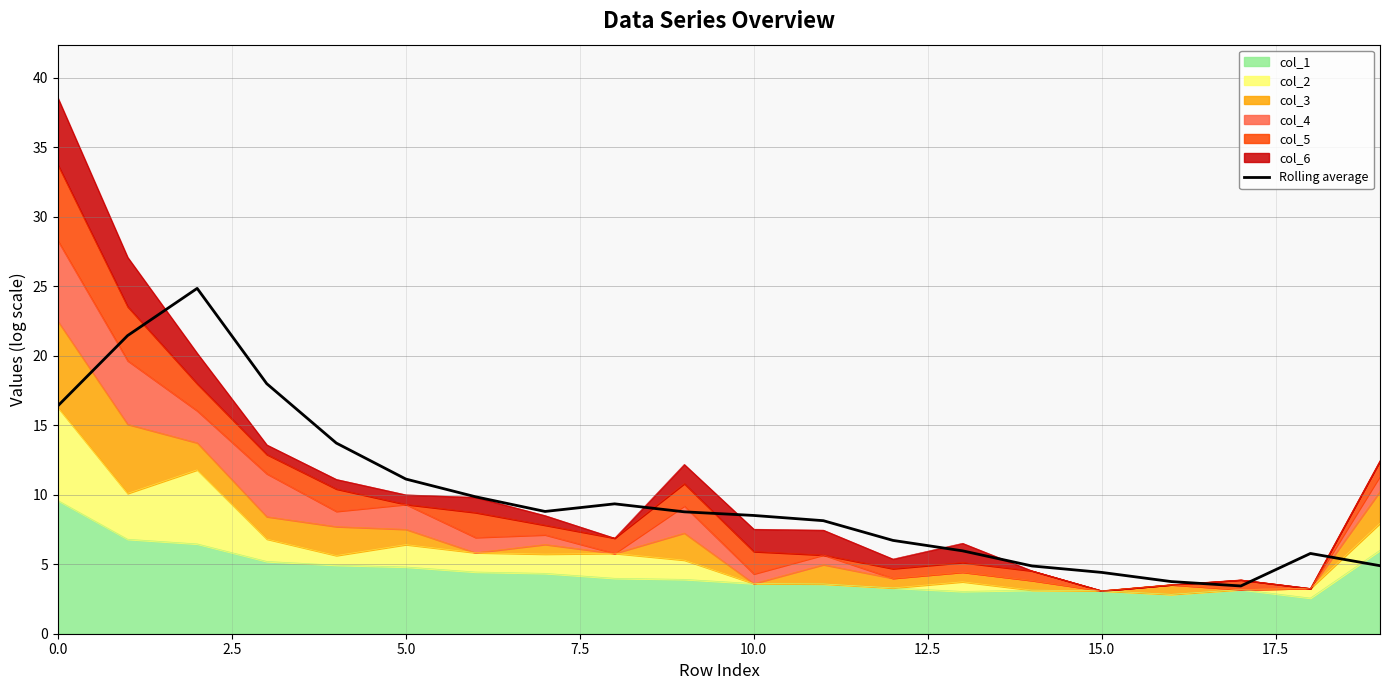

How many data points are above 8?

12